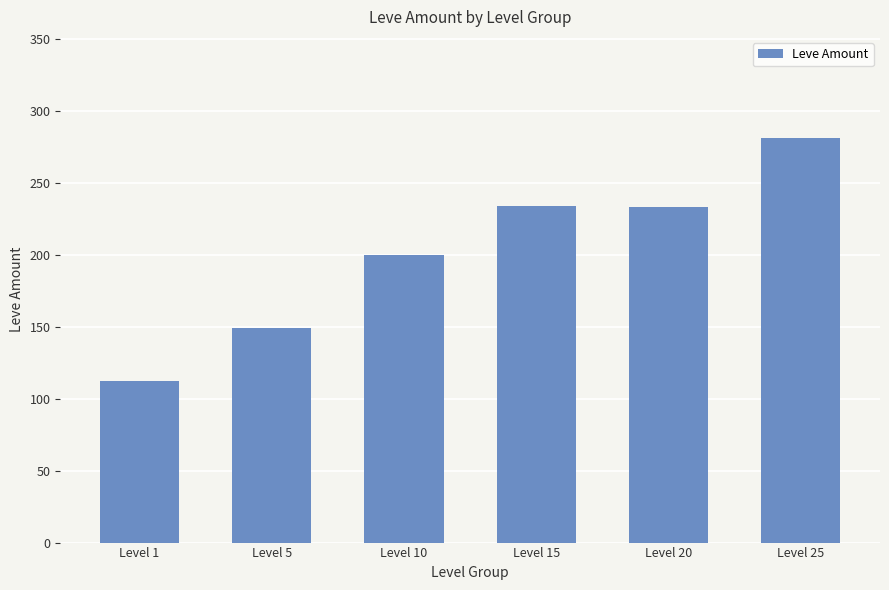

At which label is the value closest to 196?

Level 10